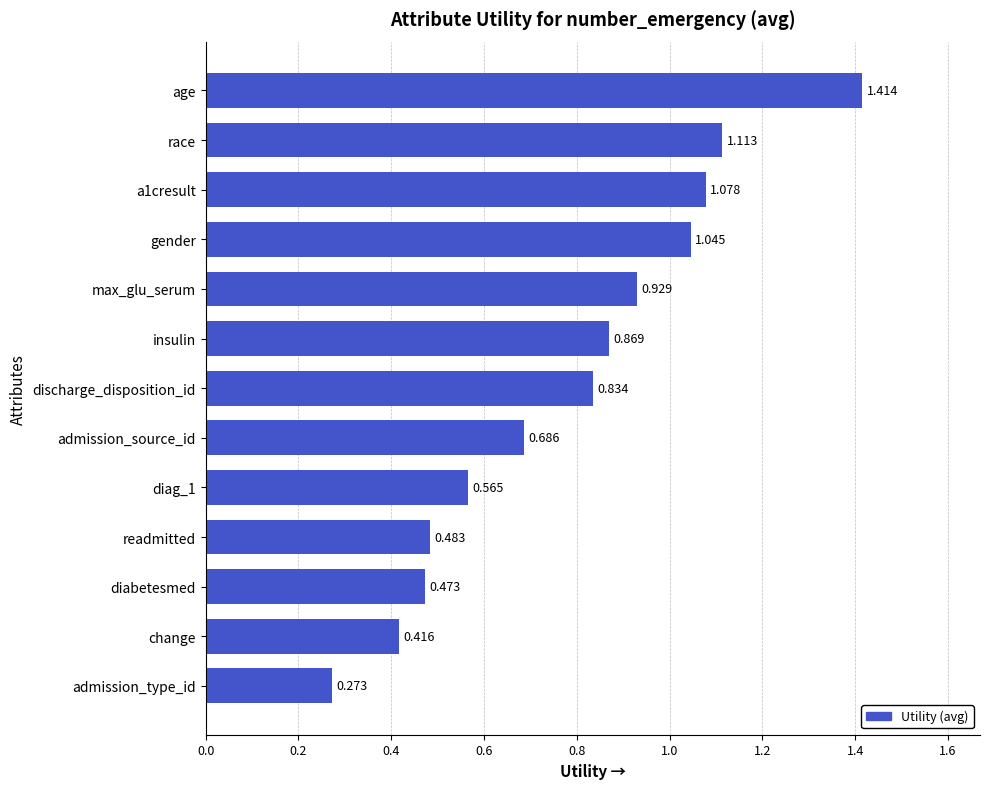

At which category does the chart reach its minimum across all series?

admission_type_id